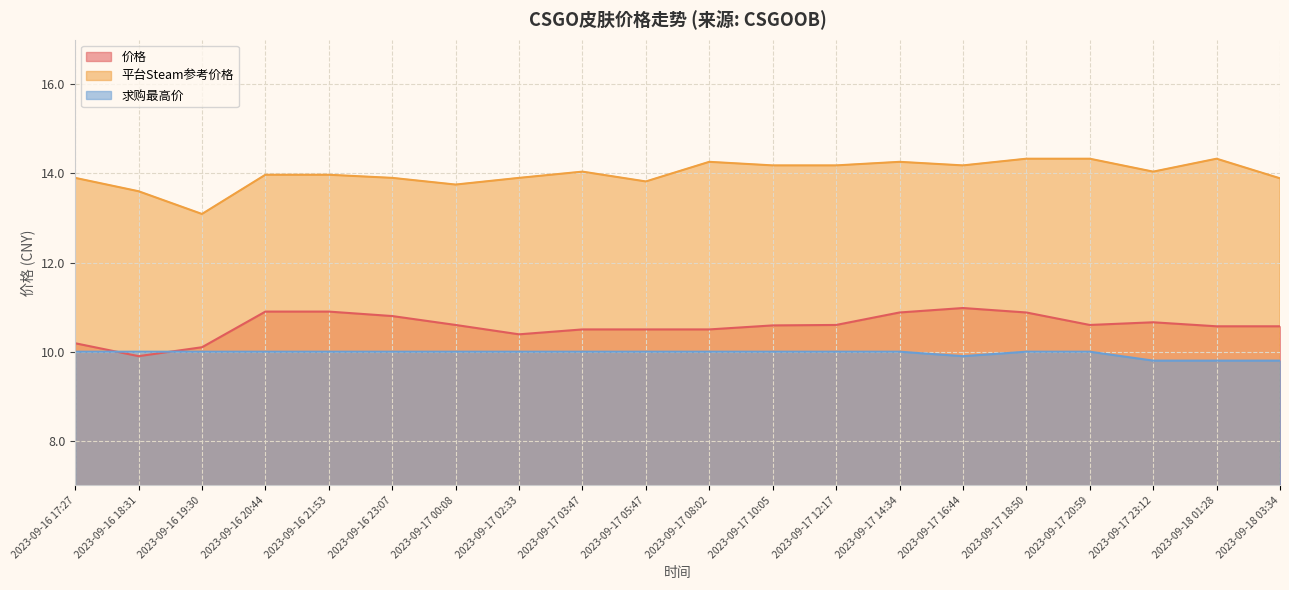

True or false: 平台Steam参考价格 has more than 0 interior local peaks.

True